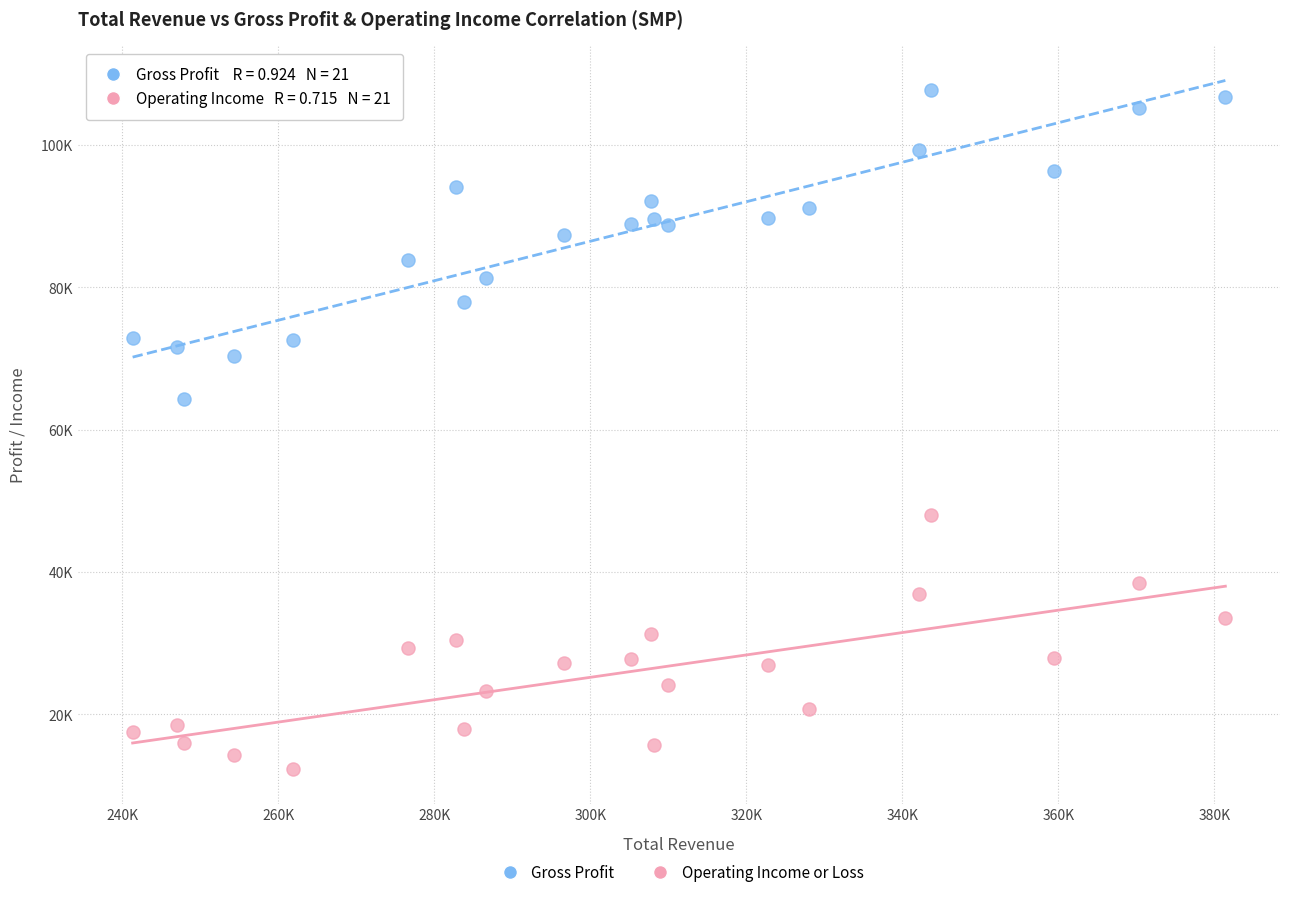

What are all the series names shown in the legend?

Gross Profit, Operating Income or Loss